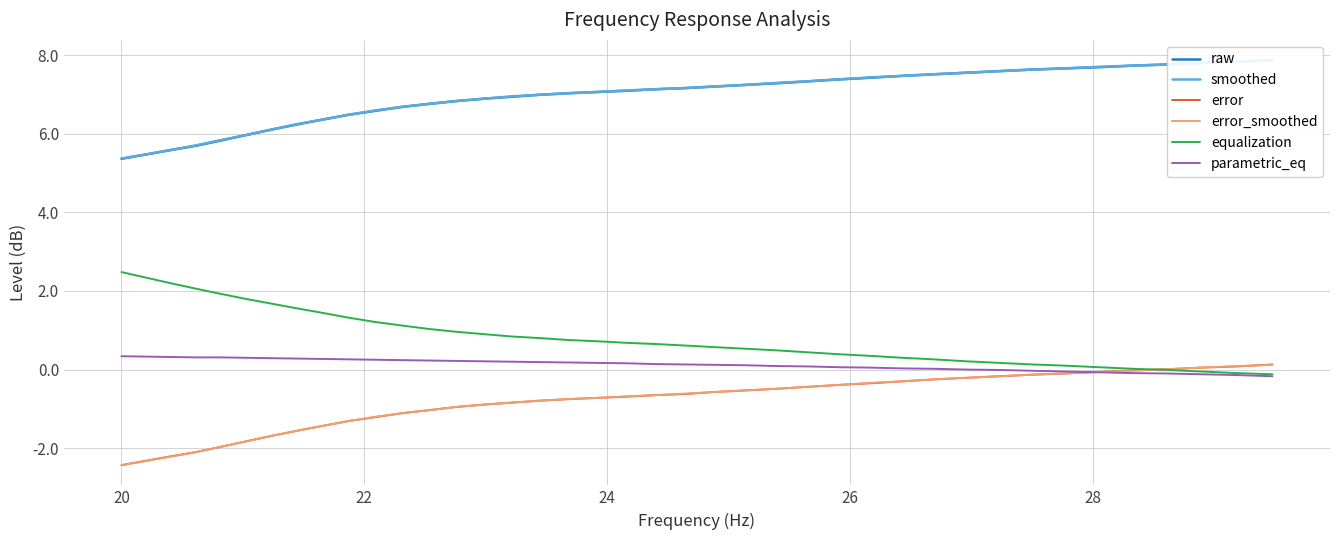

Which series ends up on top after the final intersection of error_smoothed and parametric_eq?

error_smoothed